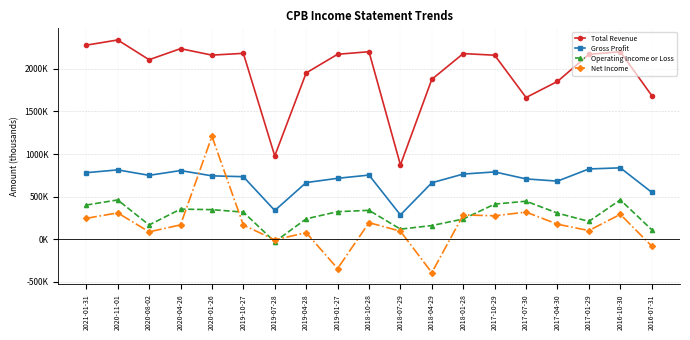

Which has a higher value, 2019-04-28 or 2020-04-26?

2020-04-26